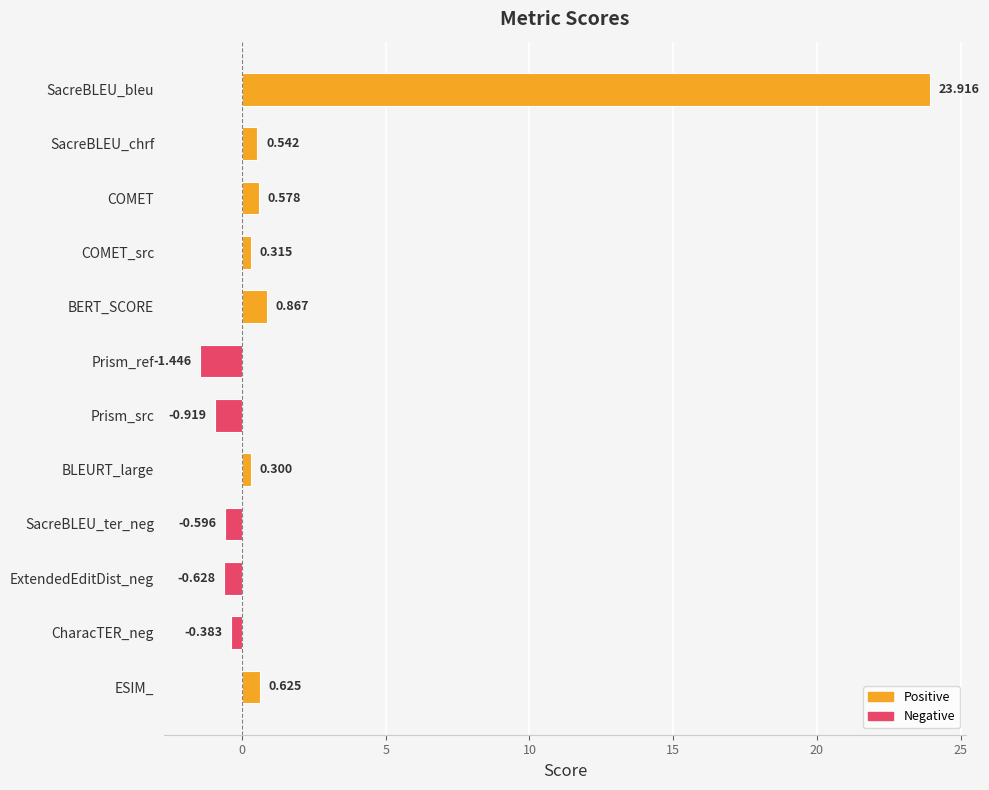

What is the greatest value displayed?

23.9